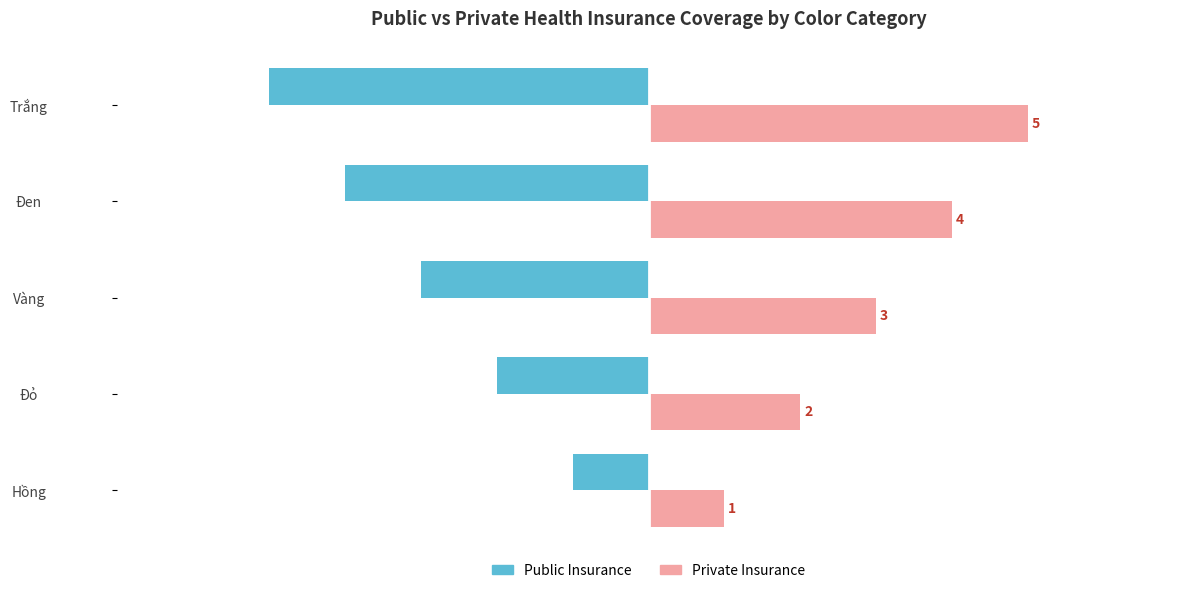

How many distinct data groups are displayed?

2